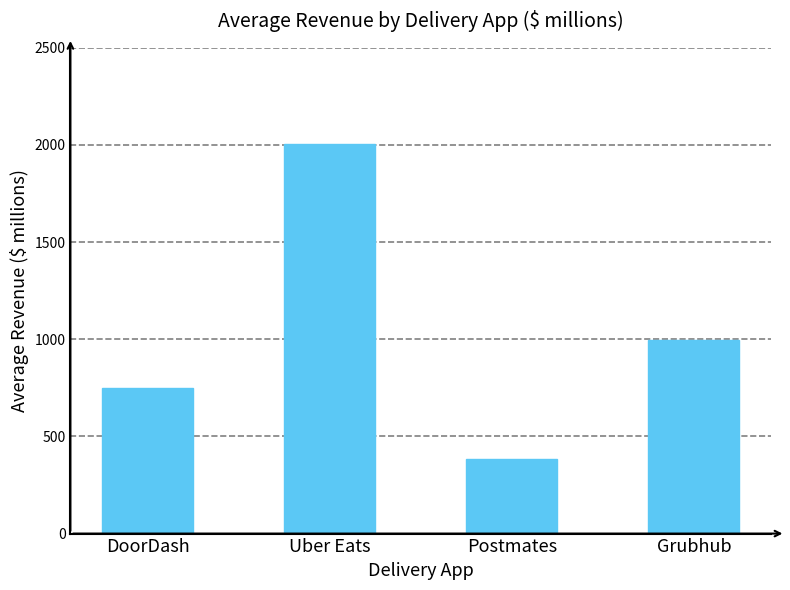

How many values are between 750 and 2005?

3